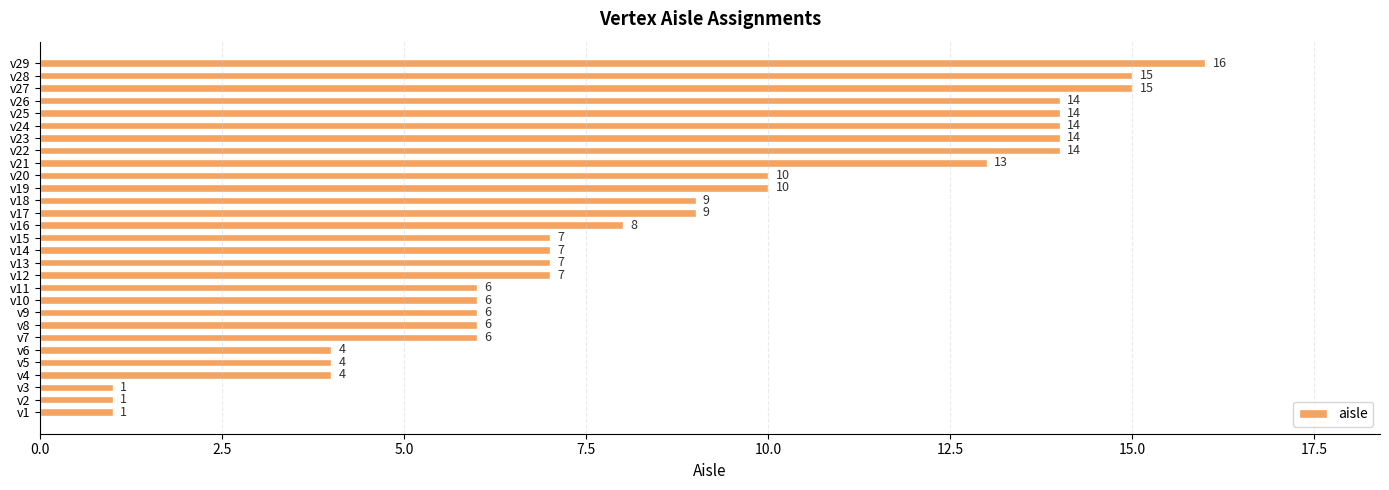

Approximately how many times larger is the value at v5 compared to v24?

0.3